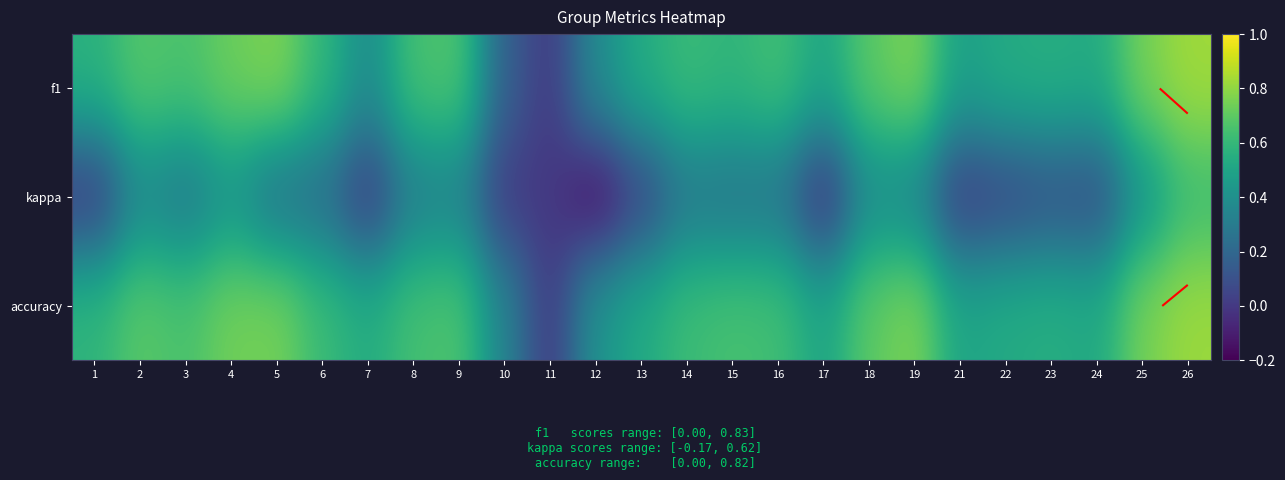

How many f1 values are between 0 and 1?

25